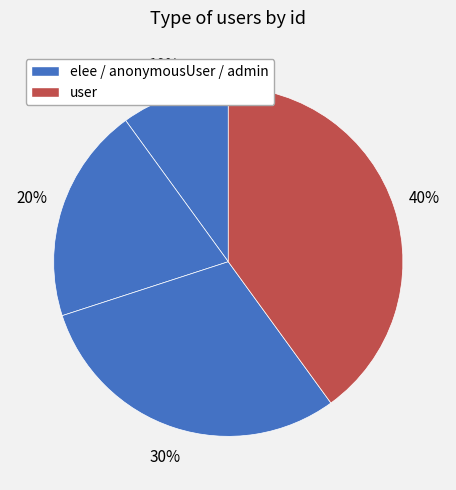

Which slice is the largest?

user